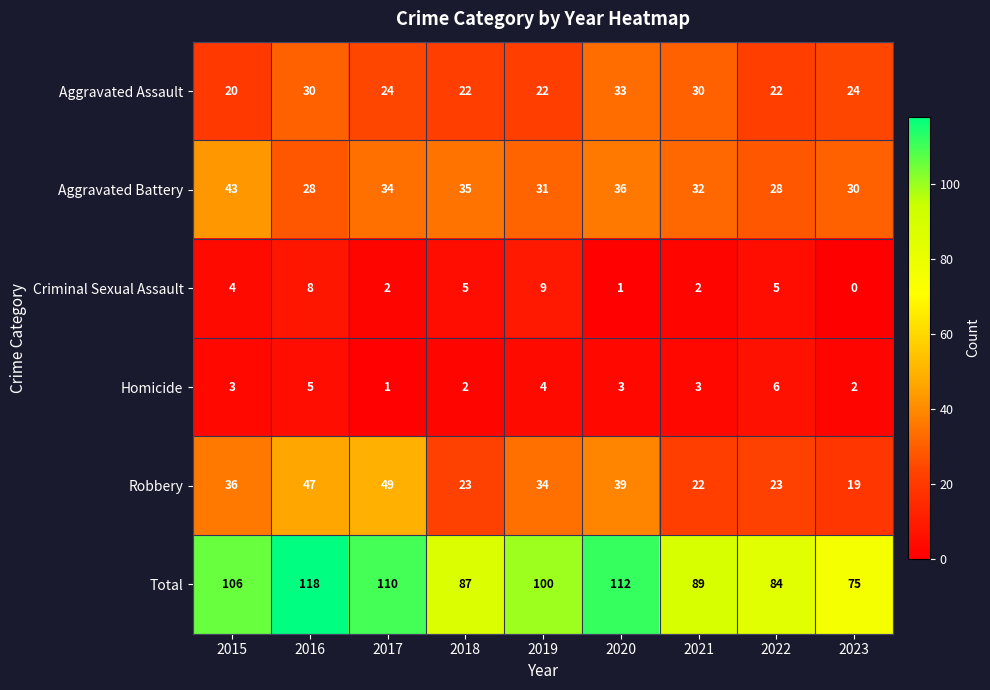

Which series changed the most between 2015 and 2020?

Aggravated Assault